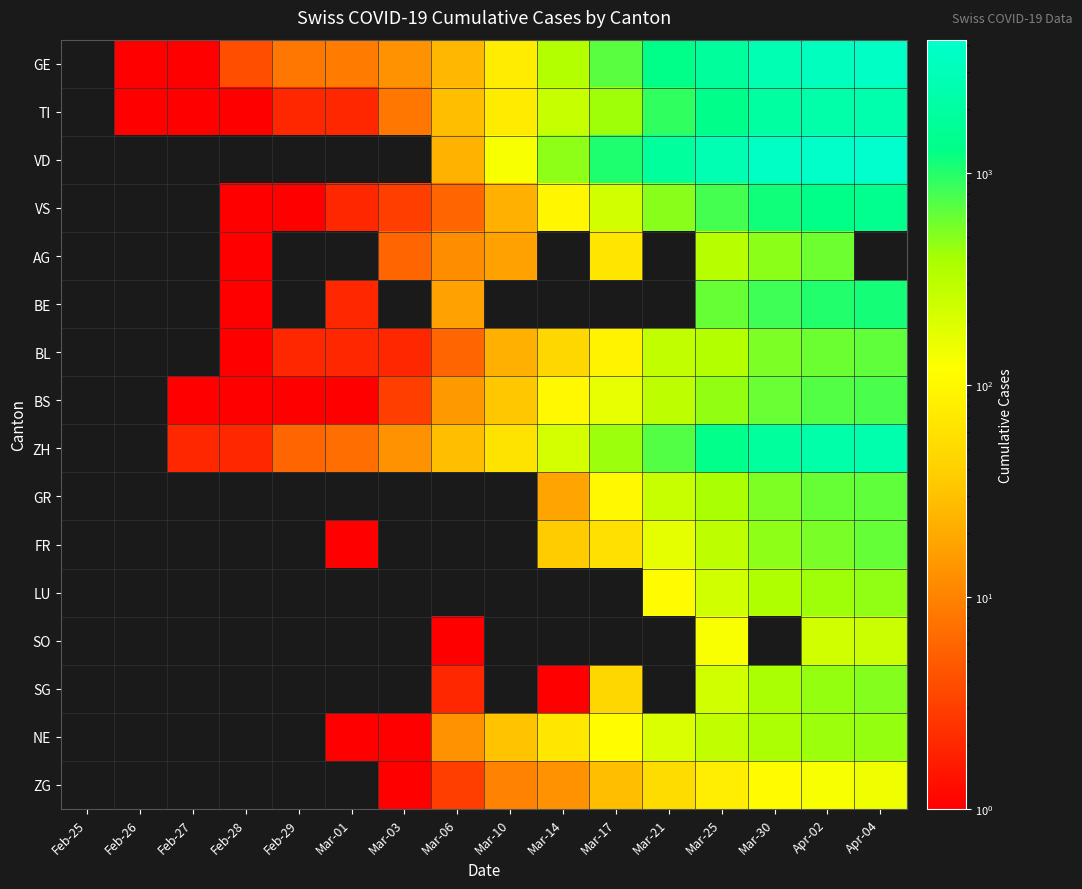

Reading left to right, extract all data points from this chart.

GE: Feb-25=0	Feb-26=1	Feb-27=1	Feb-28=4	Feb-29=8	Mar-01=9	Mar-03=13	Mar-06=25	Mar-10=76	Mar-14=340	Mar-17=692	Mar-21=1331	Mar-25=1837	Mar-30=2721	Apr-02=3420	Apr-04=3753
TI: Feb-25=0	Feb-26=1	Feb-27=1	Feb-28=1	Feb-29=2	Mar-01=2	Mar-03=8	Mar-06=28	Mar-10=75	Mar-14=265	Mar-17=426	Mar-21=916	Mar-25=1354	Mar-30=1962	Apr-02=2271	Apr-04=2442
VD: Feb-25=0	Feb-26=0	Feb-27=0	Feb-28=0	Feb-29=0	Mar-01=0	Mar-03=0	Mar-06=23	Mar-10=130	Mar-14=477	Mar-17=1040	Mar-21=1874	Mar-25=2739	Mar-30=3606	Apr-02=4051	Apr-04=4259
VS: Feb-25=0	Feb-26=0	Feb-27=0	Feb-28=1	Feb-29=1	Mar-01=2	Mar-03=3	Mar-06=6	Mar-10=22	Mar-14=98	Mar-17=225	Mar-21=498	Mar-25=793	Mar-30=1144	Apr-02=1334	Apr-04=1416
AG: Feb-25=0	Feb-26=0	Feb-27=0	Feb-28=1	Feb-29=0	Mar-01=0	Mar-03=6	Mar-06=12	Mar-10=17	Mar-14=0	Mar-17=67	Mar-21=0	Mar-25=319	Mar-30=481	Apr-02=592	Apr-04=0
BE: Feb-25=0	Feb-26=0	Feb-27=0	Feb-28=1	Feb-29=0	Mar-01=2	Mar-03=0	Mar-06=17	Mar-10=0	Mar-14=0	Mar-17=0	Mar-21=0	Mar-25=624	Mar-30=826	Apr-02=1003	Apr-04=1106
BL: Feb-25=0	Feb-26=0	Feb-27=0	Feb-28=1	Feb-29=2	Mar-01=2	Mar-03=2	Mar-06=6	Mar-10=22	Mar-14=47	Mar-17=89	Mar-21=282	Mar-25=341	Mar-30=539	Apr-02=610	Apr-04=656
BS: Feb-25=0	Feb-26=0	Feb-27=1	Feb-28=1	Feb-29=1	Mar-01=1	Mar-03=3	Mar-06=15	Mar-10=33	Mar-14=100	Mar-17=164	Mar-21=297	Mar-25=462	Mar-30=617	Apr-02=714	Apr-04=767
ZH: Feb-25=0	Feb-26=0	Feb-27=2	Feb-28=2	Feb-29=6	Mar-01=7	Mar-03=13	Mar-06=29	Mar-10=62	Mar-14=218	Mar-17=429	Mar-21=711	Mar-25=1370	Mar-30=1861	Apr-02=2305	Apr-04=2466
GR: Feb-25=0	Feb-26=0	Feb-27=0	Feb-28=0	Feb-29=0	Mar-01=0	Mar-03=0	Mar-06=0	Mar-10=0	Mar-14=18	Mar-17=101	Mar-21=258	Mar-25=393	Mar-30=535	Apr-02=622	Apr-04=657
FR: Feb-25=0	Feb-26=0	Feb-27=0	Feb-28=0	Feb-29=0	Mar-01=1	Mar-03=0	Mar-06=0	Mar-10=0	Mar-14=36	Mar-17=59	Mar-21=167	Mar-25=293	Mar-30=477	Apr-02=550	Apr-04=638
LU: Feb-25=0	Feb-26=0	Feb-27=0	Feb-28=0	Feb-29=0	Mar-01=0	Mar-03=0	Mar-06=0	Mar-10=0	Mar-14=0	Mar-17=0	Mar-21=109	Mar-25=228	Mar-30=351	Apr-02=422	Apr-04=469
SO: Feb-25=0	Feb-26=0	Feb-27=0	Feb-28=0	Feb-29=0	Mar-01=0	Mar-03=0	Mar-06=1	Mar-10=0	Mar-14=0	Mar-17=0	Mar-21=0	Mar-25=129	Mar-30=0	Apr-02=227	Apr-04=250
SG: Feb-25=0	Feb-26=0	Feb-27=0	Feb-28=0	Feb-29=0	Mar-01=0	Mar-03=0	Mar-06=2	Mar-10=0	Mar-14=1	Mar-17=47	Mar-21=0	Mar-25=228	Mar-30=389	Apr-02=455	Apr-04=504
NE: Feb-25=0	Feb-26=0	Feb-27=0	Feb-28=0	Feb-29=0	Mar-01=1	Mar-03=1	Mar-06=13	Mar-10=31	Mar-14=68	Mar-17=114	Mar-21=200	Mar-25=280	Mar-30=378	Apr-02=430	Apr-04=452
ZG: Feb-25=0	Feb-26=0	Feb-27=0	Feb-28=0	Feb-29=0	Mar-01=0	Mar-03=1	Mar-06=3	Mar-10=10	Mar-14=13	Mar-17=29	Mar-21=53	Mar-25=80	Mar-30=112	Apr-02=131	Apr-04=146